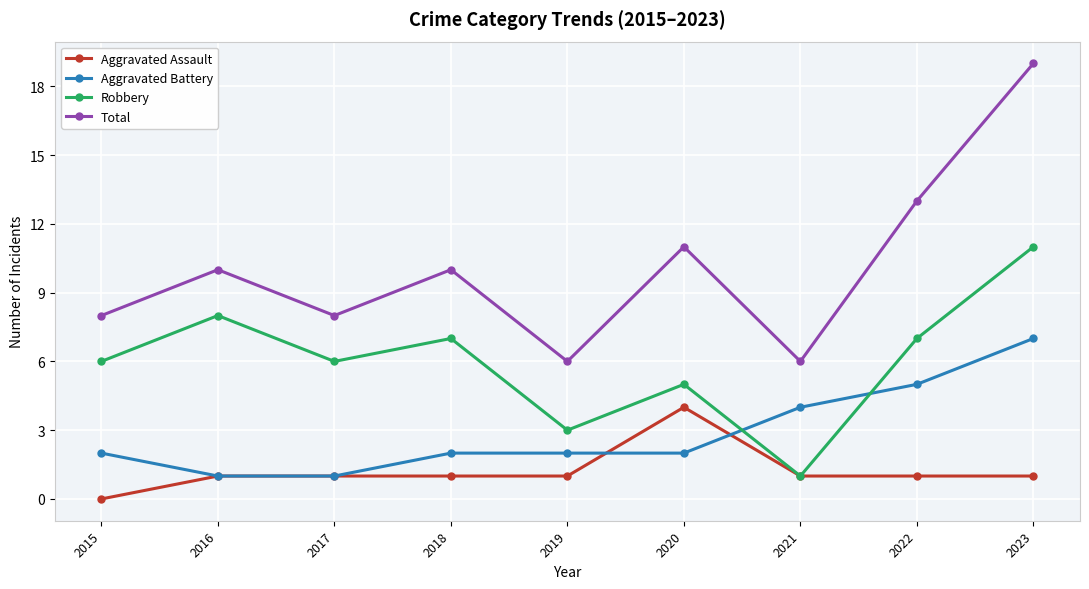

How many interior local valleys does the Robbery series have?

3